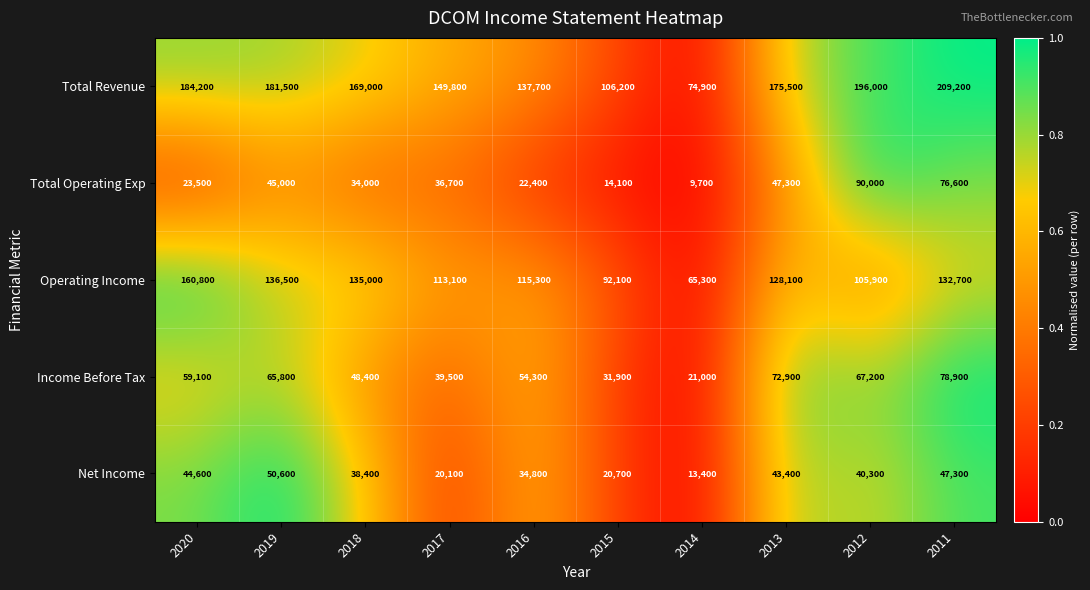

List the series in order of their peak value, lowest first.

Net Income, Income Before Tax, Total Operating Exp, Operating Income, Total Revenue